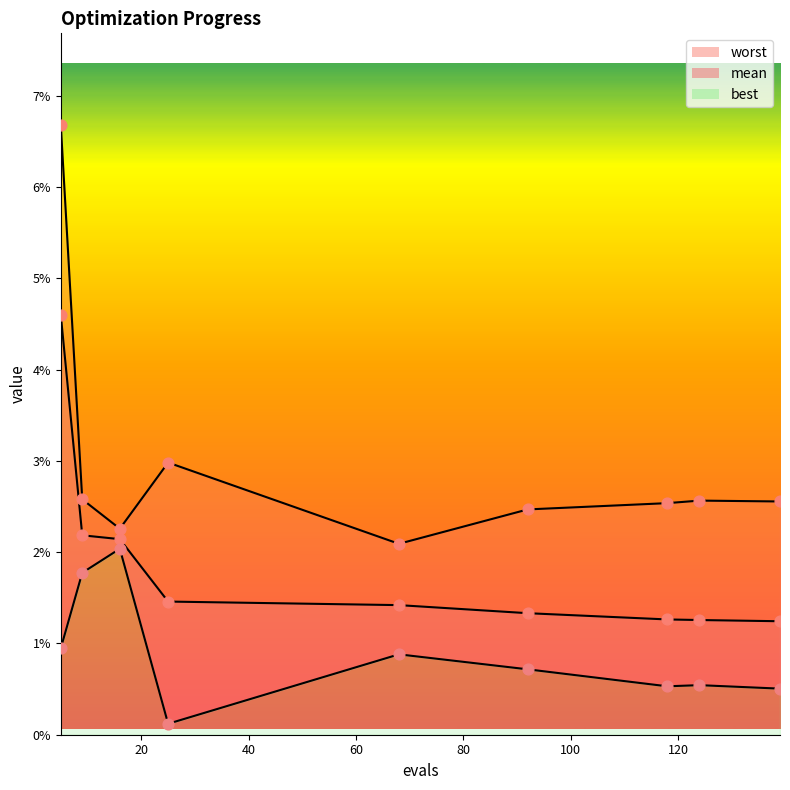

Which series contains the lowest Y value?

best